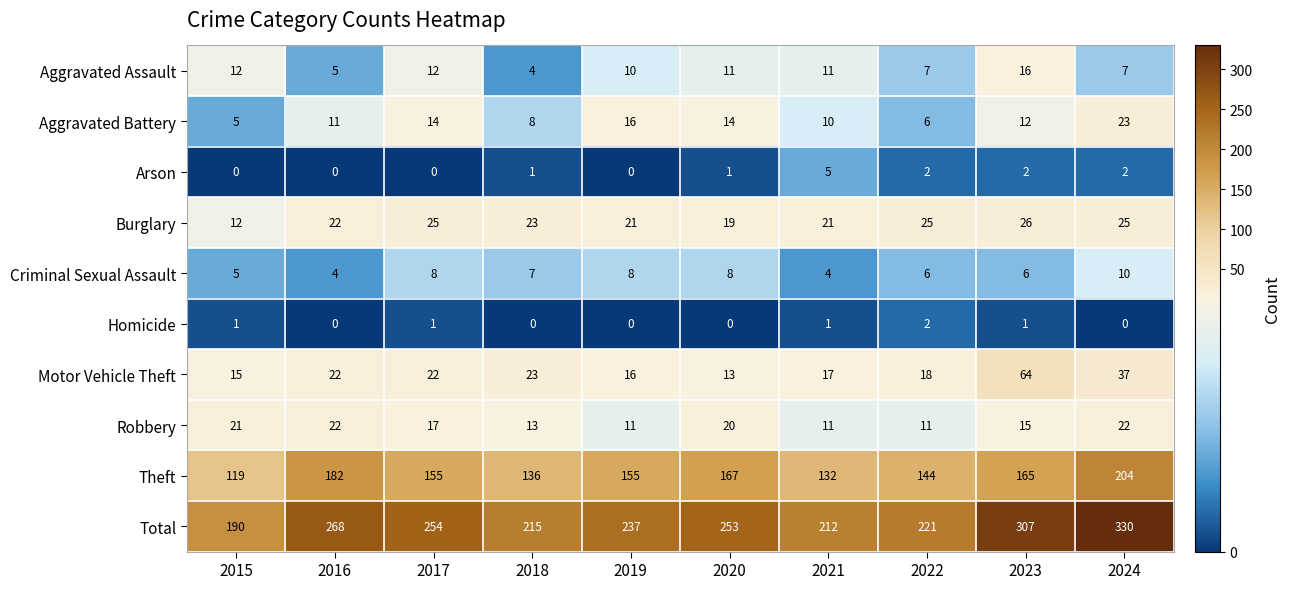

Which series changed the most between 2020 and 2021?

Total